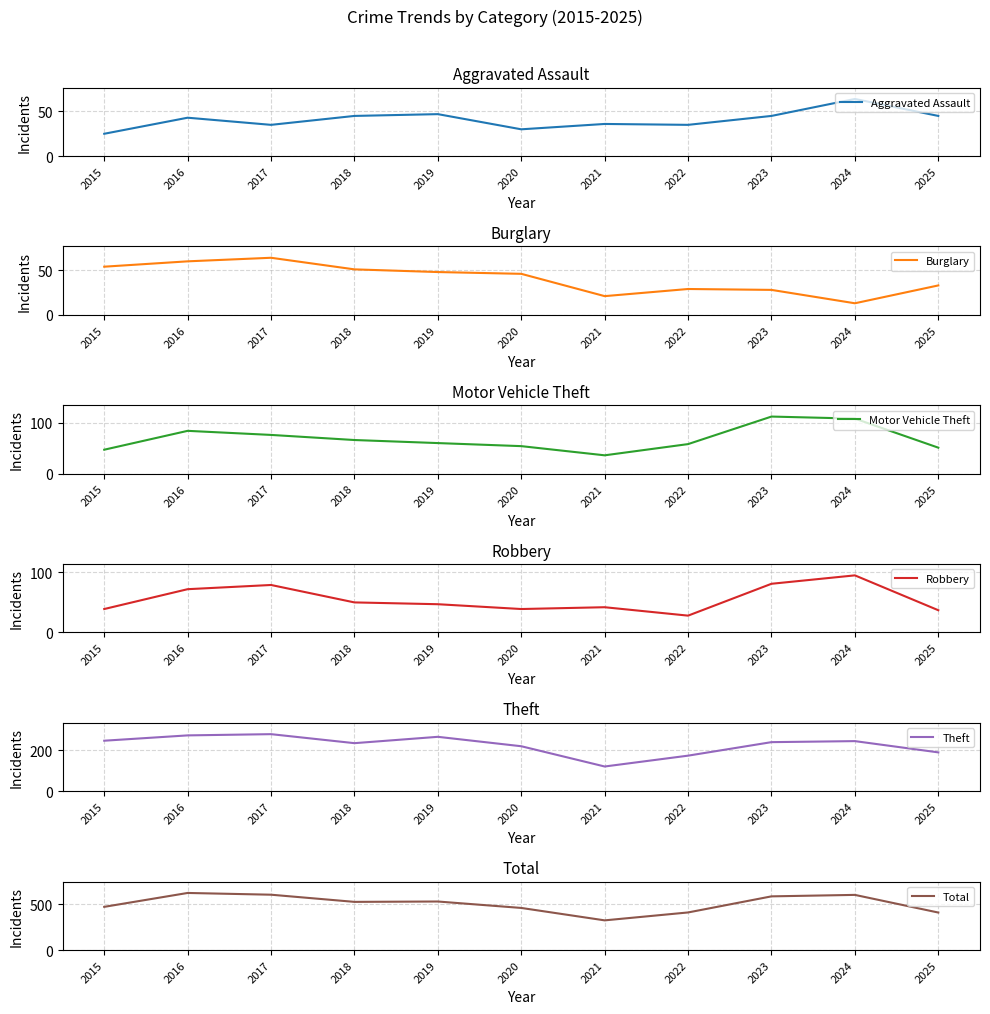

Which series changed the most between 2017 and 2024?

Burglary